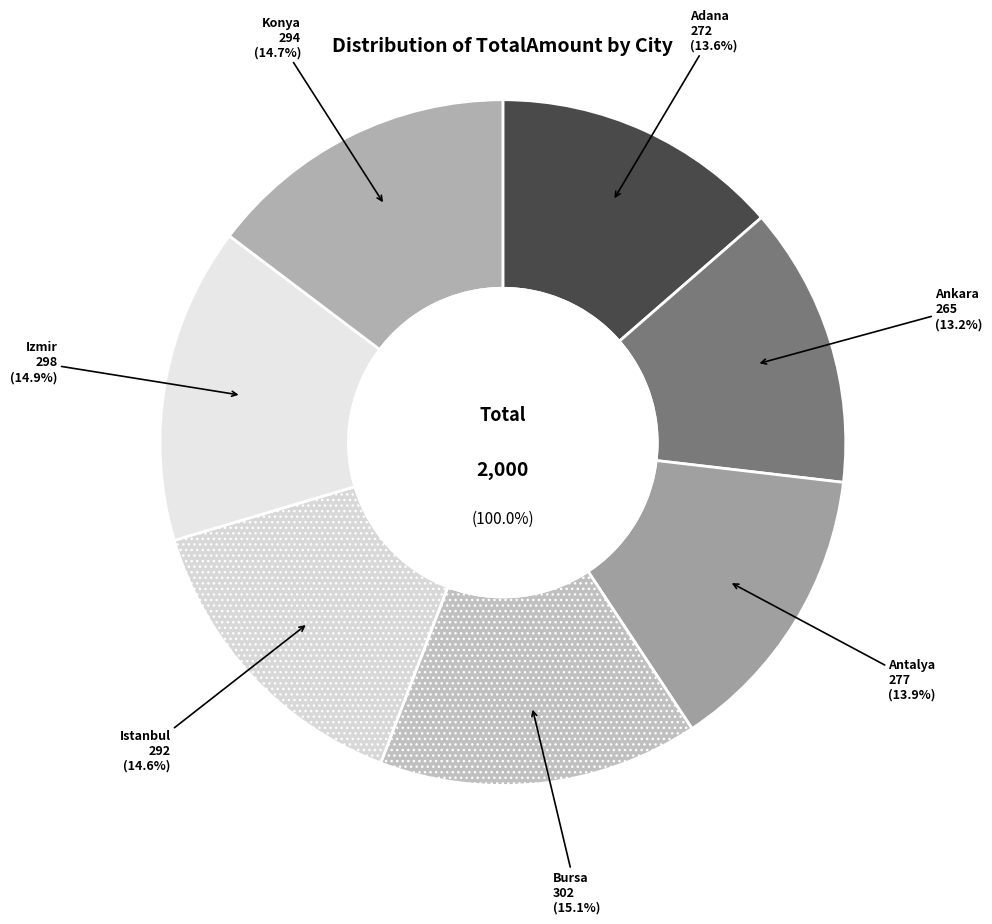

Is Izmir the majority of the pie?

No